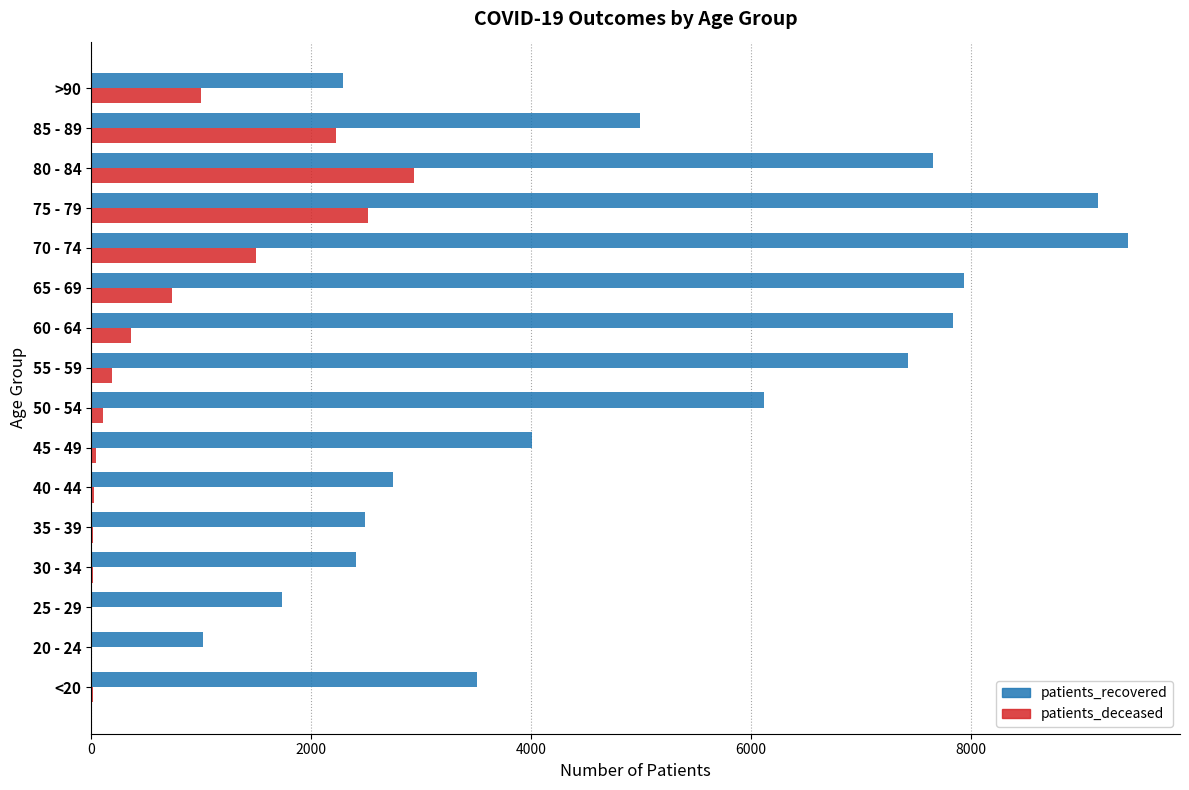

Is the value of patients_recovered at 45 - 49 greater than the value of patients_deceased at 55 - 59?

Yes